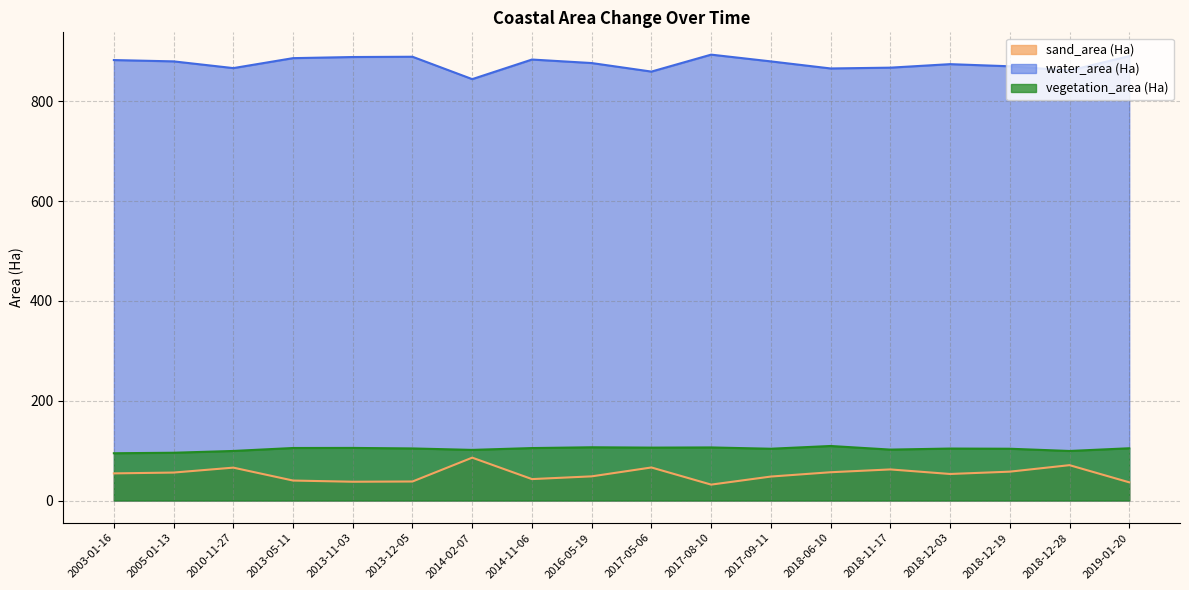

Reading left to right, list all the values displayed in this chart.

sand_area (Ha): 54.4	56.0	65.9	40.0	37.6	38.1	85.9	43.0	48.4	66.2	31.9	48.0	56.7	62.3	53.2	57.8	70.9	36.5
water_area (Ha): 883.0	880.3	866.8	886.8	889.0	889.6	844.7	884.0	877.0	859.8	893.8	880.3	866.1	867.7	874.8	870.5	861.9	890.9
vegetation_area (Ha): 94.8	95.8	99.4	105.3	105.4	104.4	101.5	105.2	106.7	106.0	106.4	103.8	109.3	102.1	104.2	103.8	99.3	104.8